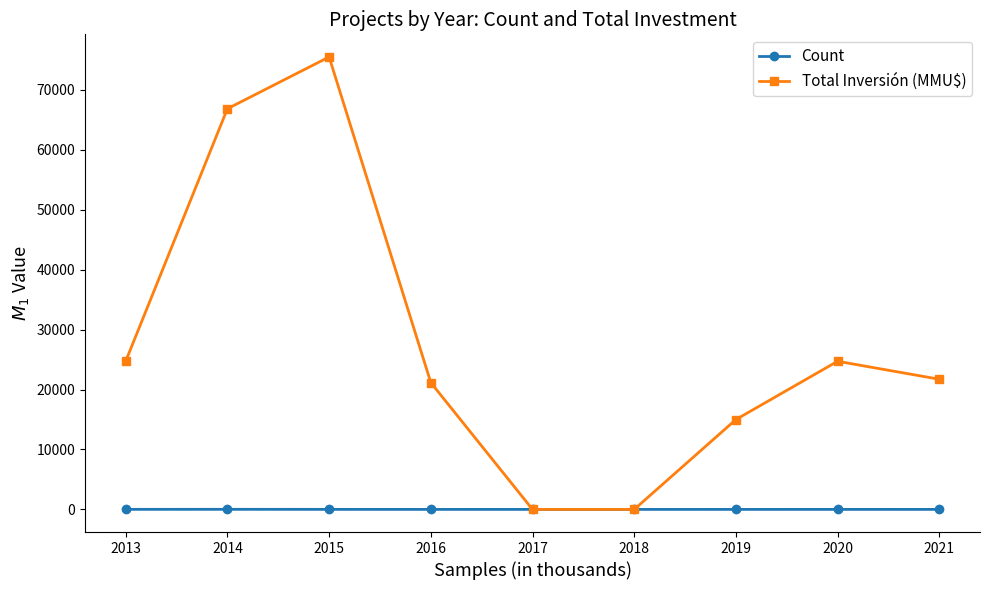

What is the maximum value shown in the chart?

75501